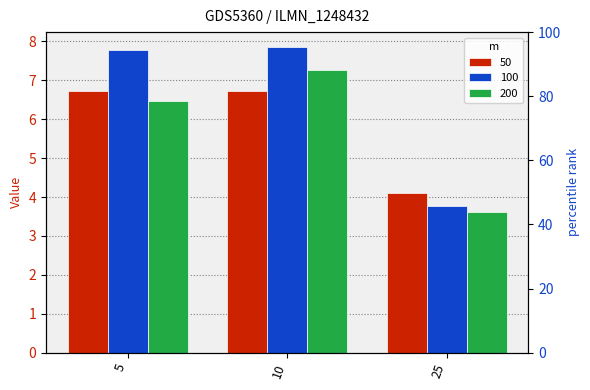

Which series has the largest total across all categories?

100